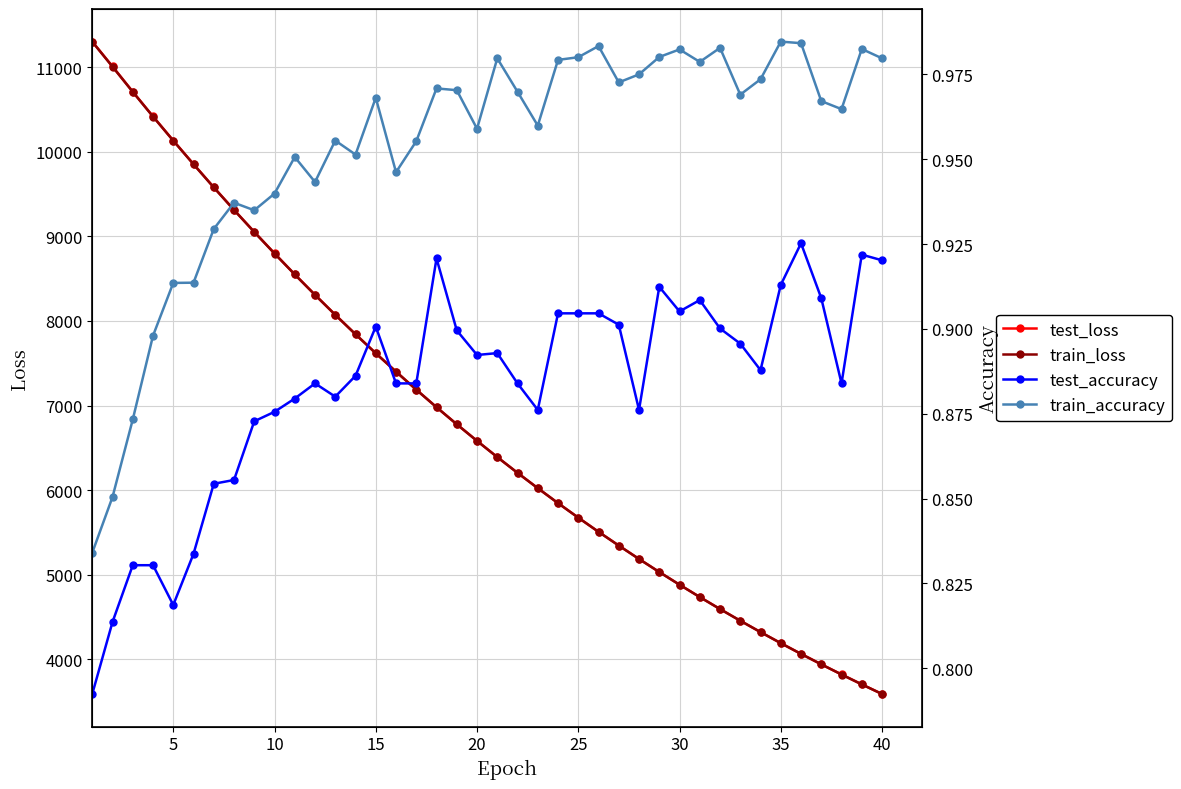

What is the minimum value for test_loss?

3589.9